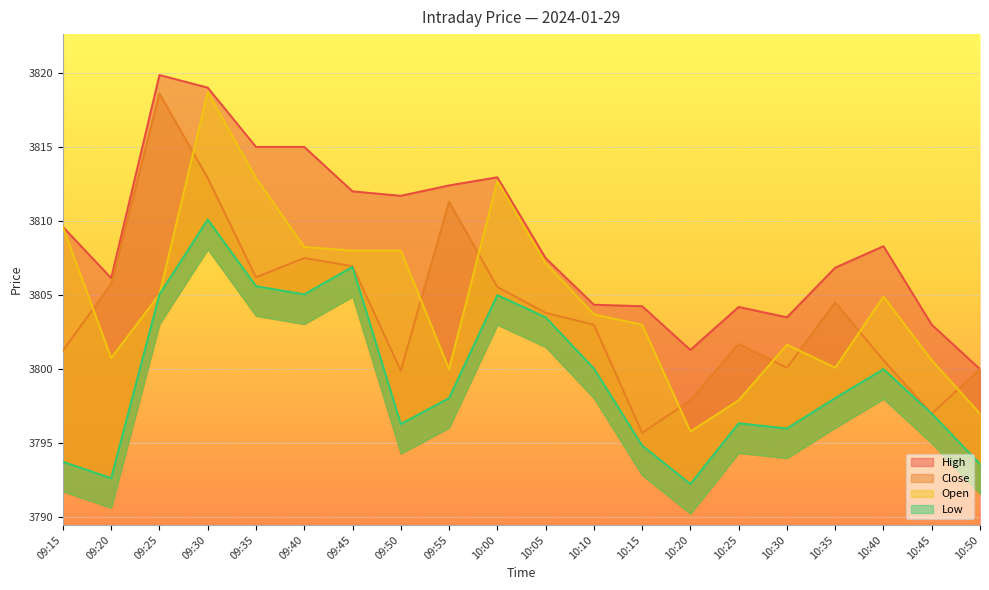

Reading left to right, what are all the values shown in this chart?

Close: 09:15=3801.2	09:20=3805.8	09:25=3818.6	09:30=3812.9	09:35=3806.2	09:40=3807.5	09:45=3806.9	09:50=3799.9	09:55=3811.3	10:00=3805.6	10:05=3803.8	10:10=3803.0	10:15=3795.7	10:20=3797.9	10:25=3801.7	10:30=3800.1	10:35=3804.5	10:40=3800.6	10:45=3797.0	10:50=3800.0
Open: 09:15=3809.6	09:20=3800.8	09:25=3805.1	09:30=3818.7	09:35=3812.9	09:40=3808.2	09:45=3808.0	09:50=3808.0	09:55=3800.0	10:00=3812.7	10:05=3807.2	10:10=3803.7	10:15=3803.0	10:20=3795.8	10:25=3797.9	10:30=3801.7	10:35=3800.1	10:40=3804.9	10:45=3800.6	10:50=3797.0
High: 09:15=3809.6	09:20=3806.2	09:25=3819.8	09:30=3819.0	09:35=3815.0	09:40=3815.0	09:45=3812.0	09:50=3811.7	09:55=3812.4	10:00=3812.9	10:05=3807.5	10:10=3804.3	10:15=3804.2	10:20=3801.3	10:25=3804.2	10:30=3803.5	10:35=3806.8	10:40=3808.3	10:45=3803.0	10:50=3800.0
Low: 09:15=3793.8	09:20=3792.7	09:25=3805.1	09:30=3810.1	09:35=3805.6	09:40=3805.1	09:45=3806.9	09:50=3796.3	09:55=3798.1	10:00=3805.0	10:05=3803.5	10:10=3800.1	10:15=3794.8	10:20=3792.2	10:25=3796.3	10:30=3796.0	10:35=3798.1	10:40=3800.0	10:45=3797.0	10:50=3793.6